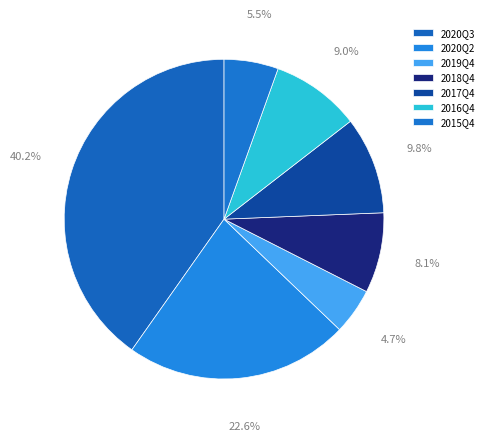

Rank the categories by value from highest to lowest.

2020Q3, 2020Q2, 2017Q4, 2016Q4, 2018Q4, 2015Q4, 2019Q4